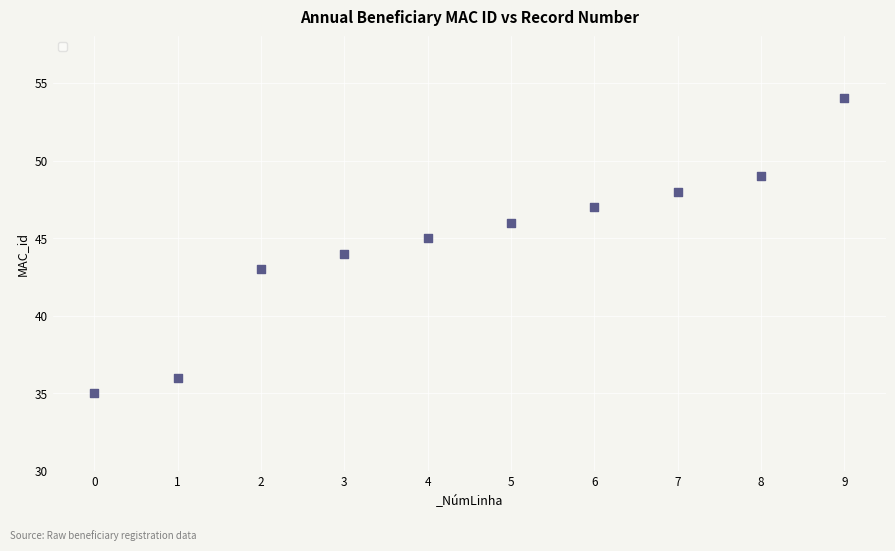

What is the average Y value?

45